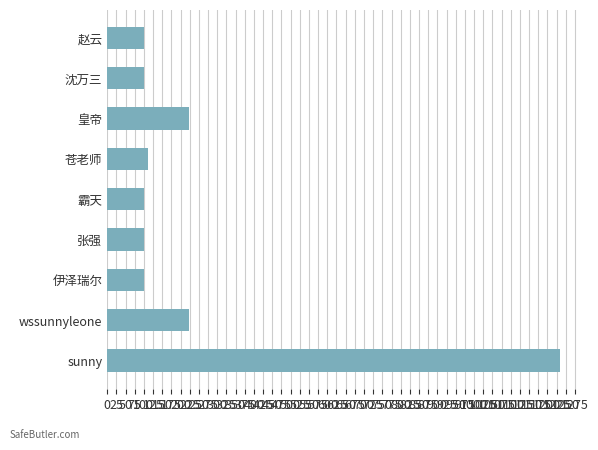

Approximately how many times larger is the value at 皇帝 compared to 张强?

2.2